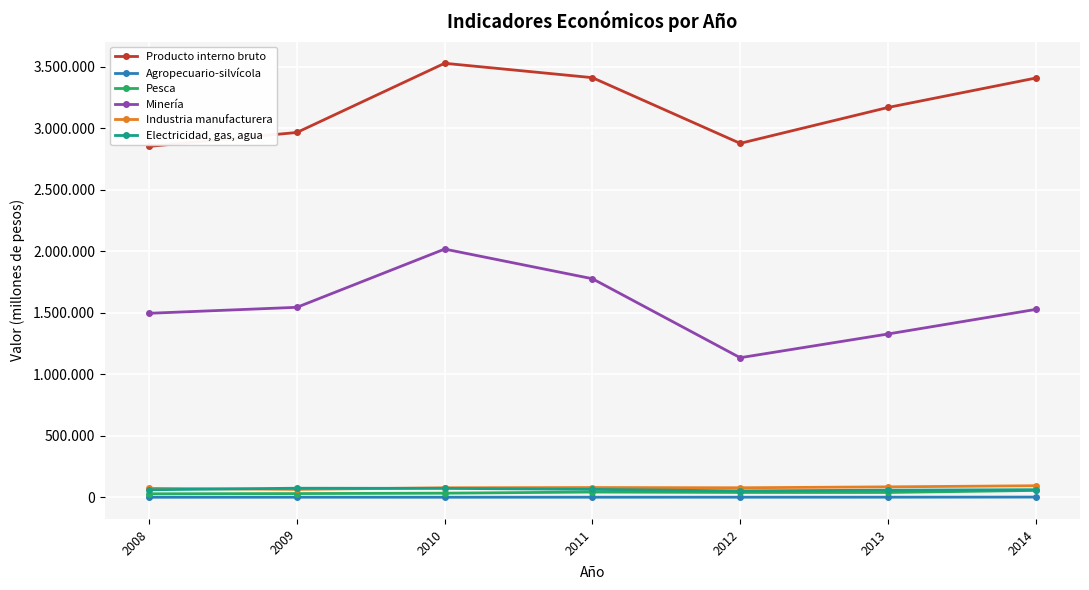

What is the sum of all Minería values?

10827945